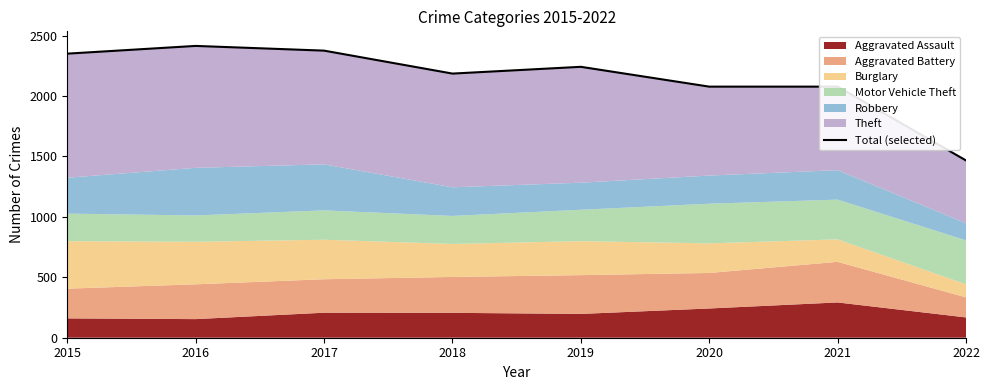

Approximately how many times larger is the value at 2019 compared to 2022?

1.5